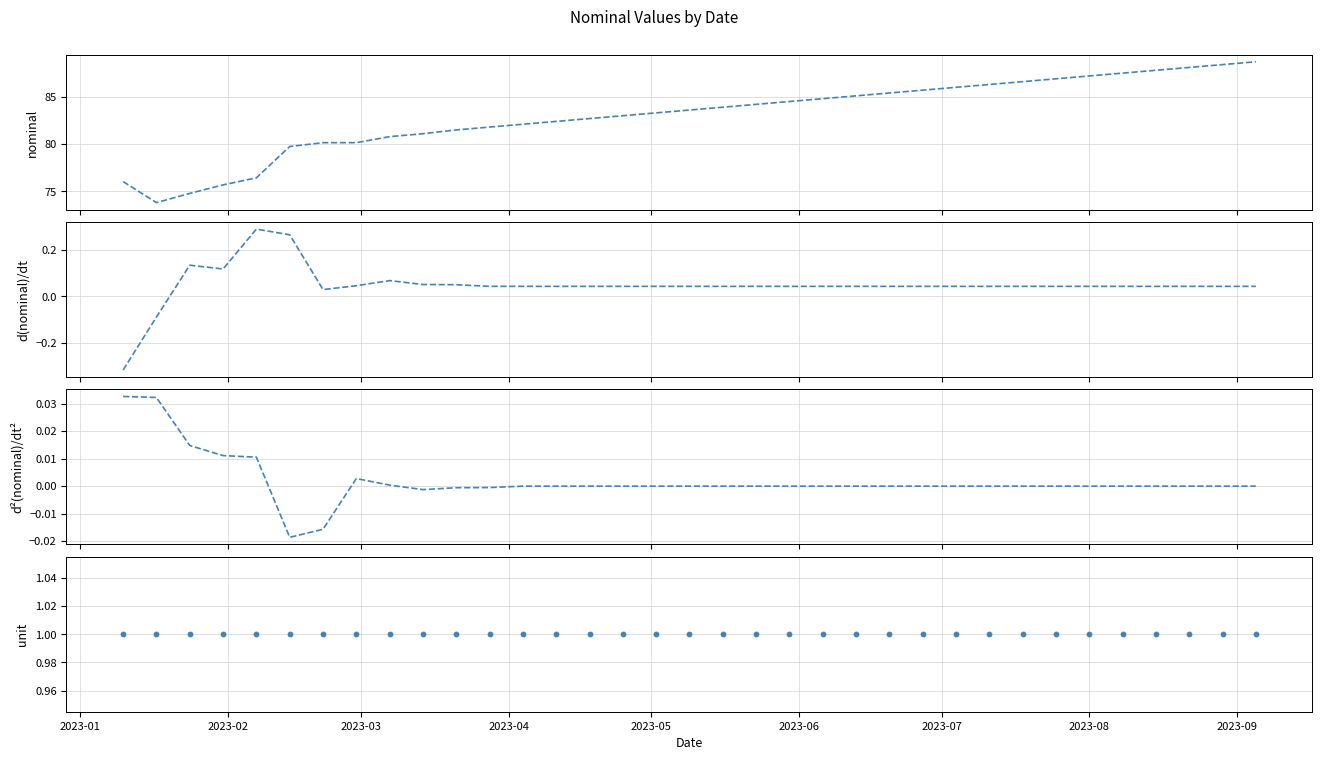

Is the value of velocity of nominal at 2023-03 greater than the value of accel of nominal at 26?

Yes